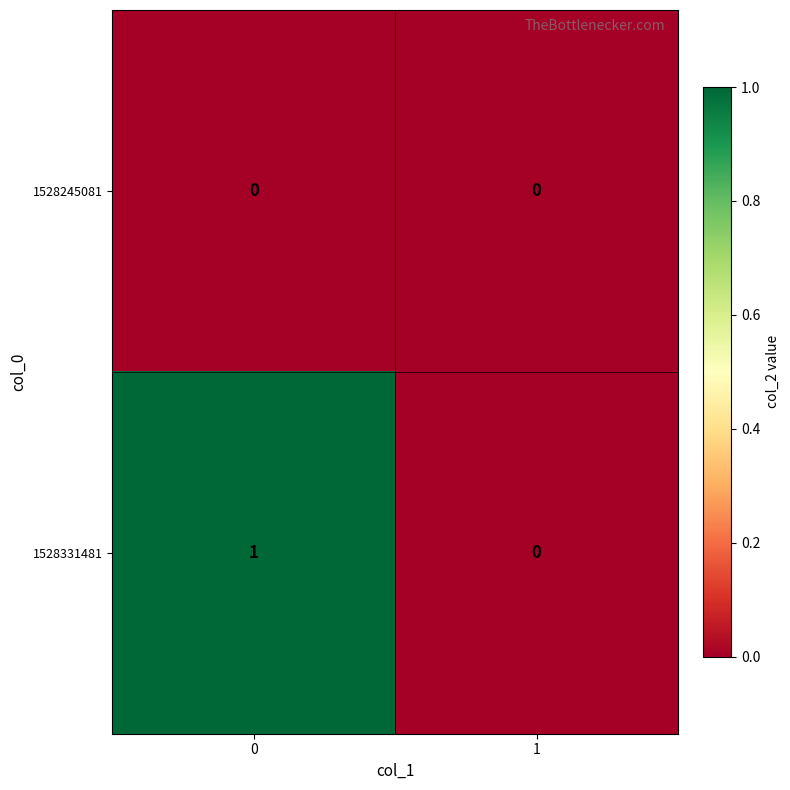

Rank the series by their average value, from lowest to highest.

1528245081, 1528331481